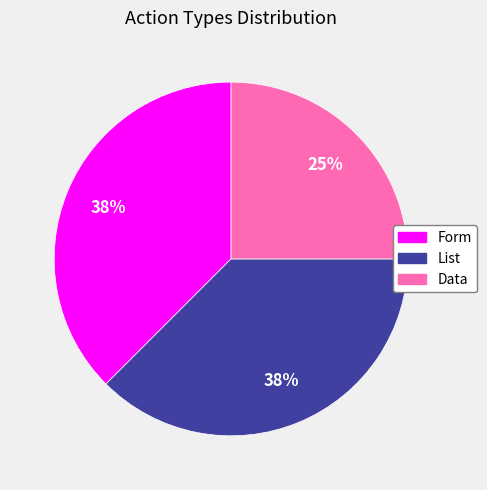

Which category has the smallest portion of the pie?

Data